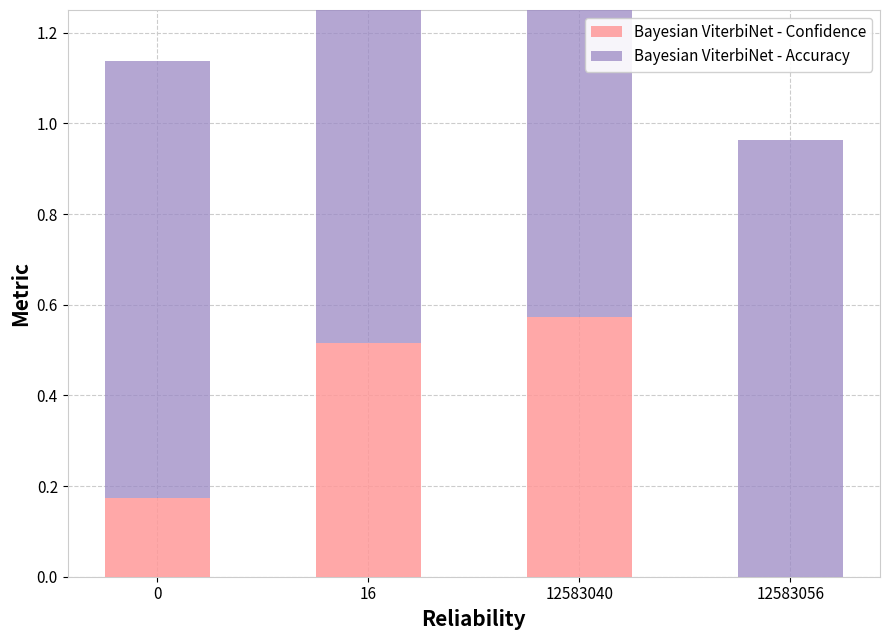

What is the average value of the Bayesian ViterbiNet - Accuracy series?

1.0